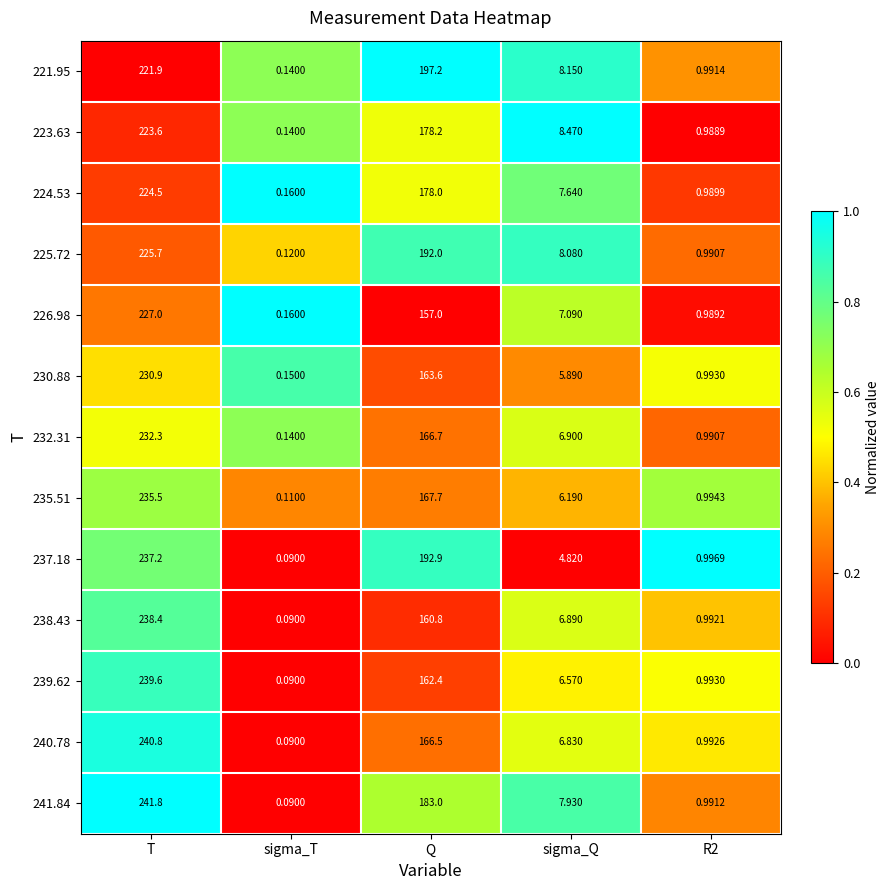

Where does the 241.84 series first go above 7?

T